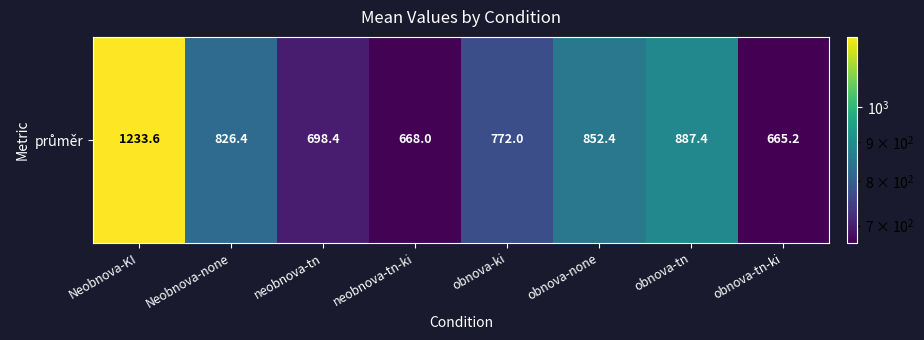

List the labels in order of value, smallest first.

obnova-tn-ki, neobnova-tn-ki, neobnova-tn, obnova-ki, Neobnova-none, obnova-none, obnova-tn, Neobnova-KI